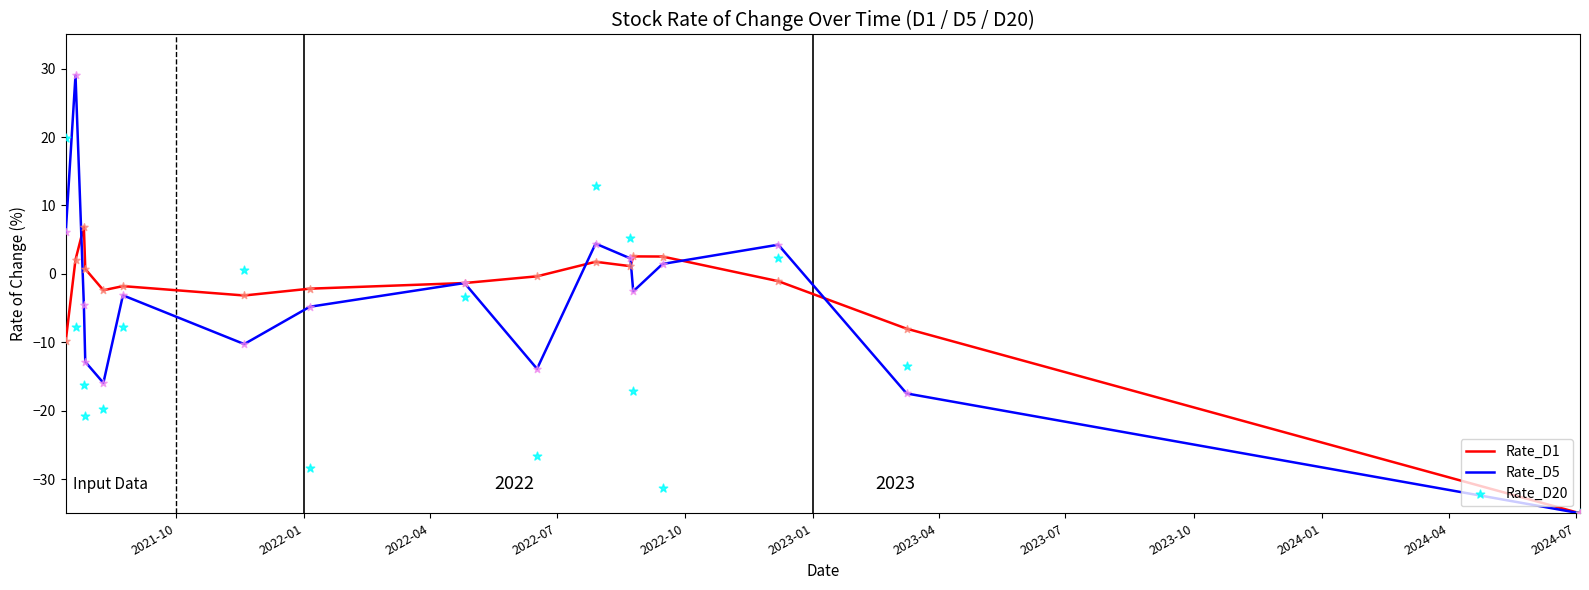

What is the lowest value of the Rate_D5 series?

-35.0